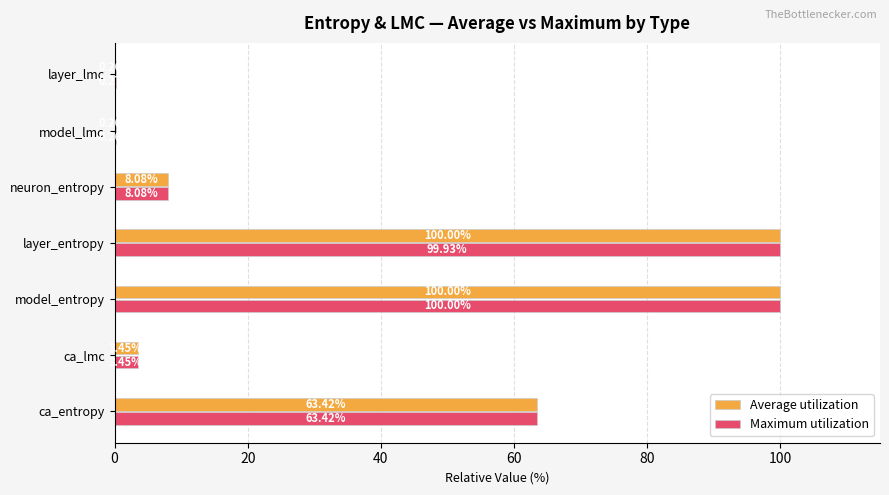

Which series has the largest total across all categories?

Average utilization